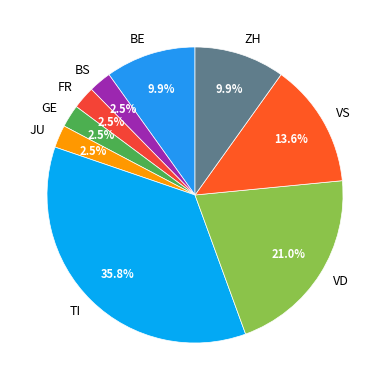

Between JU and BE, which is larger?

BE